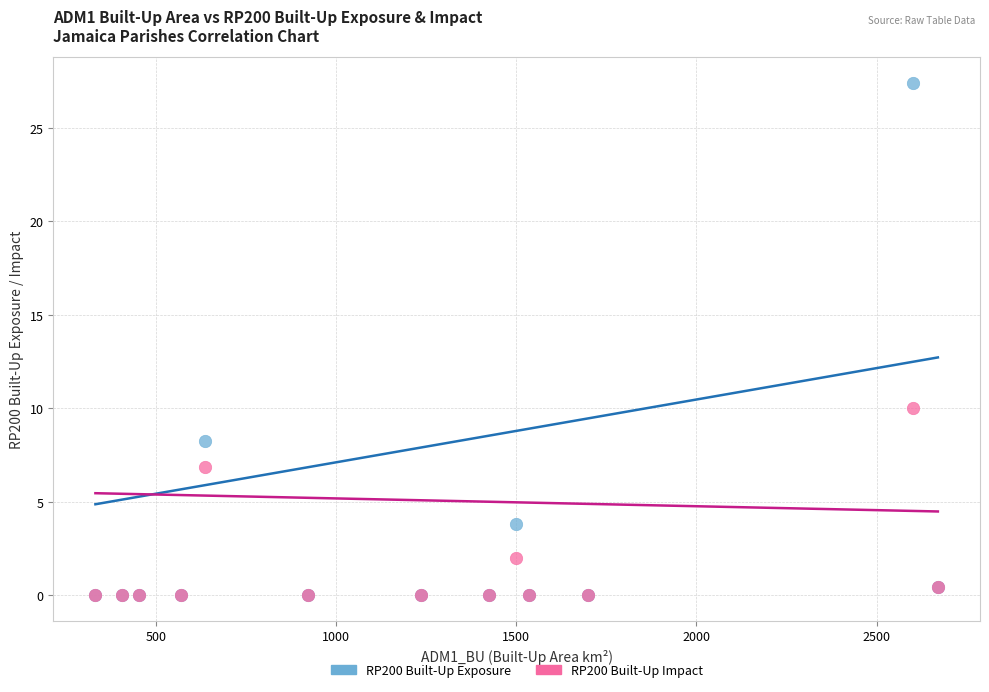

Across all series, what Y value is closest to 13?

10.0